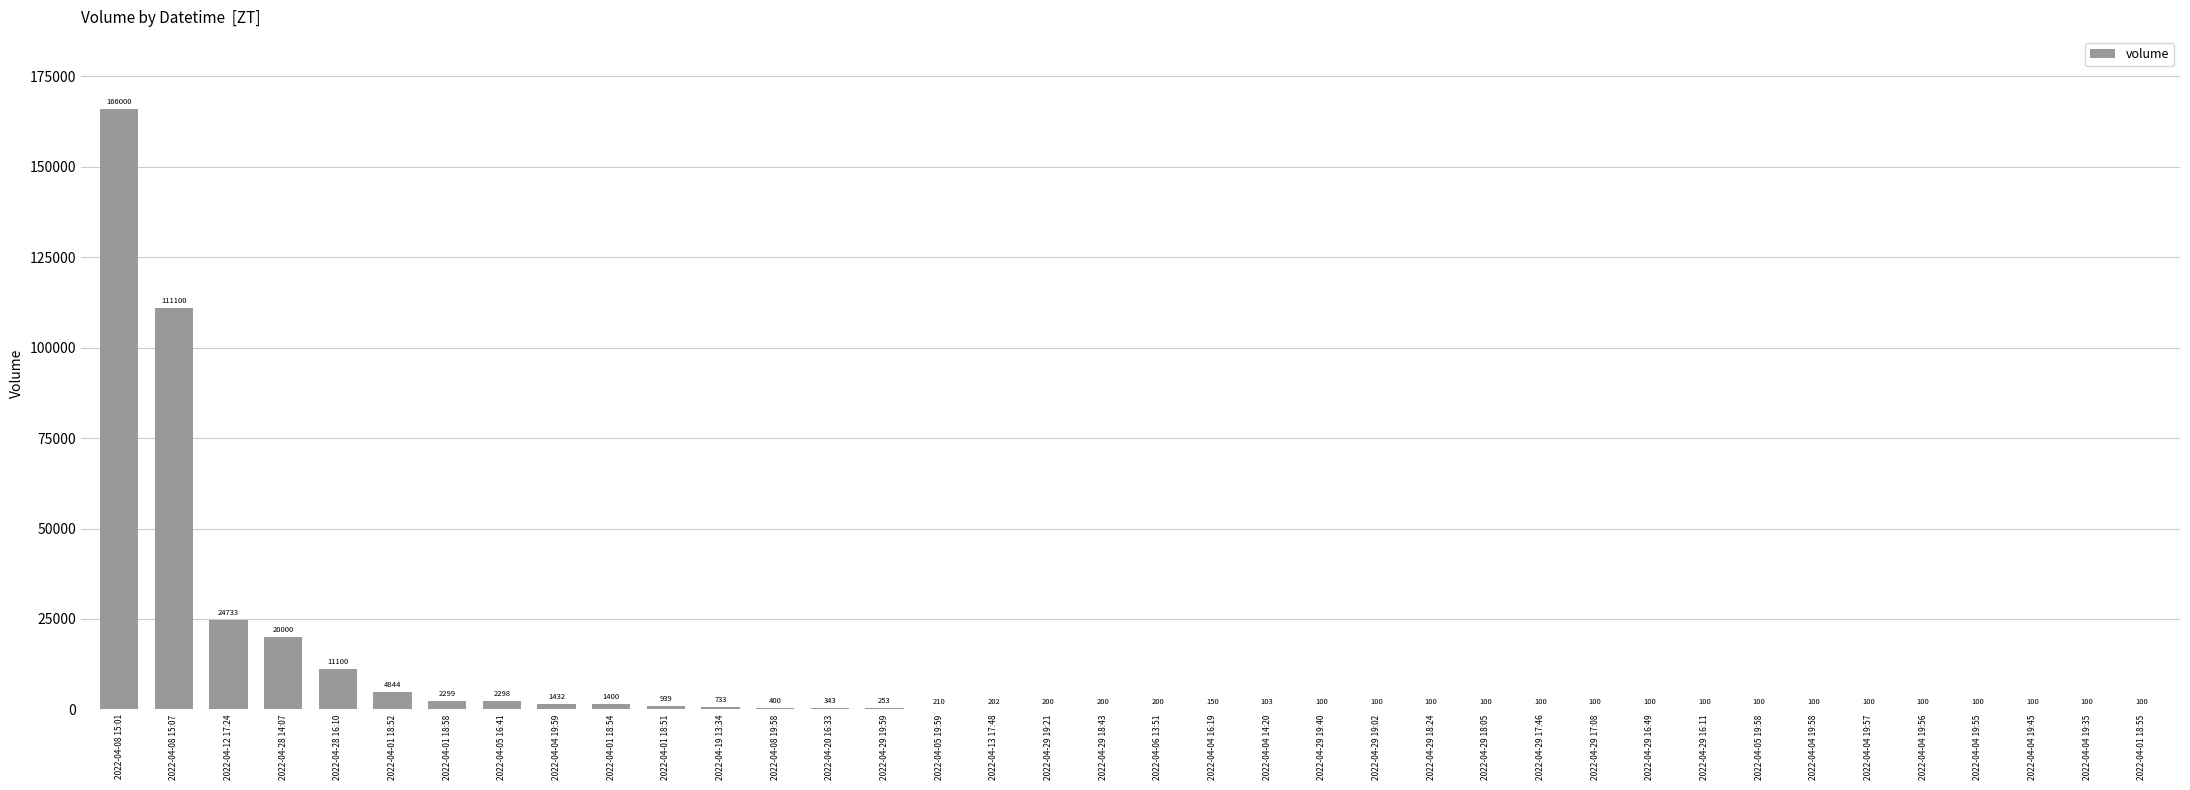

True or false: the data shows 100 at 2022-04-29 16:11.

True